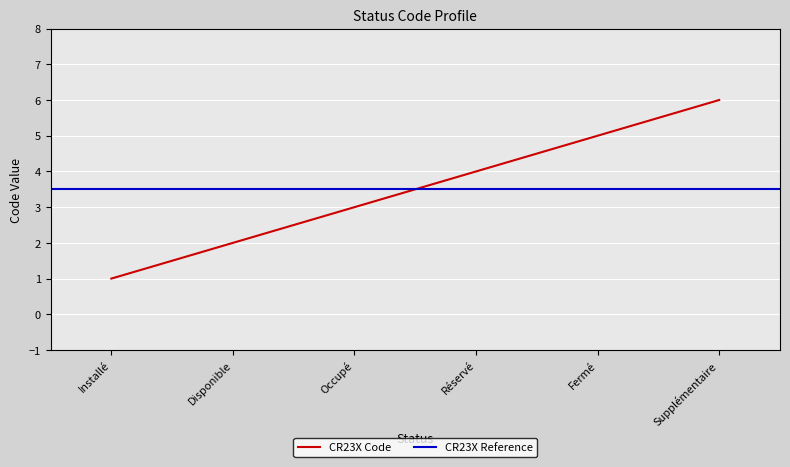

What is the label of the 4th point from the right?

Occupé